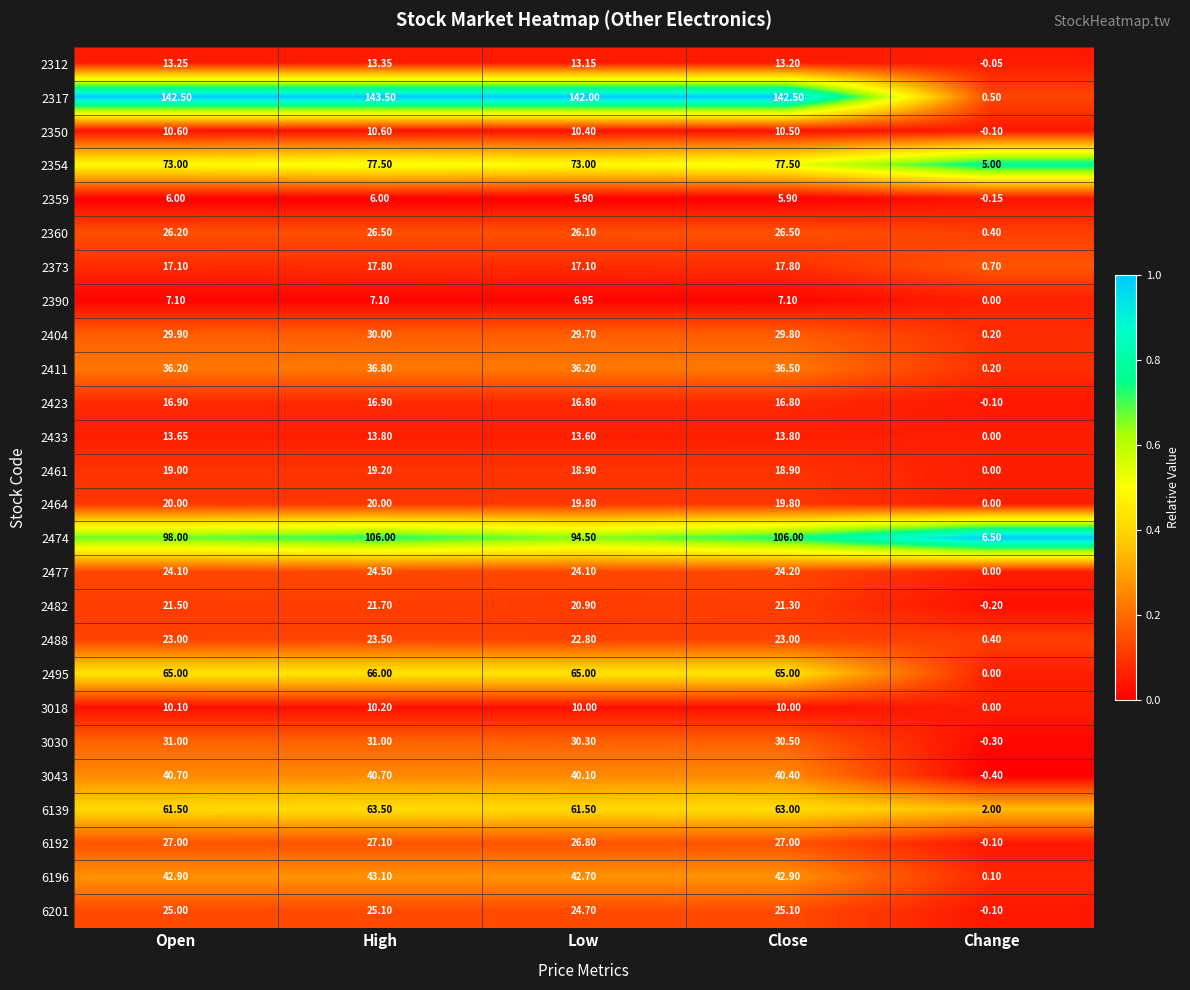

Which category has the lowest value across all series?

Change